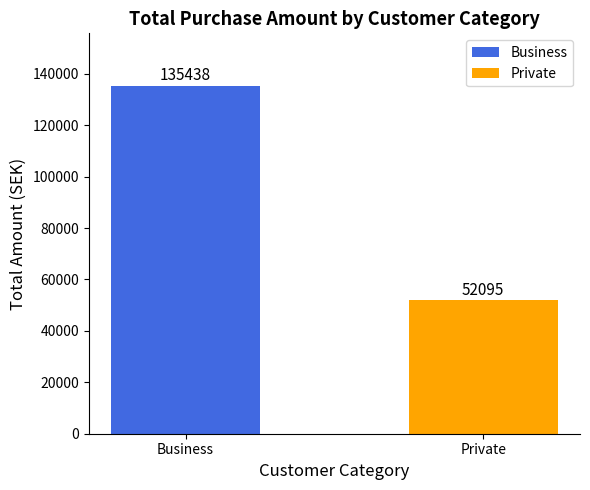

Reading left to right, transcribe all the data shown in this chart.

135438.0	52096.0